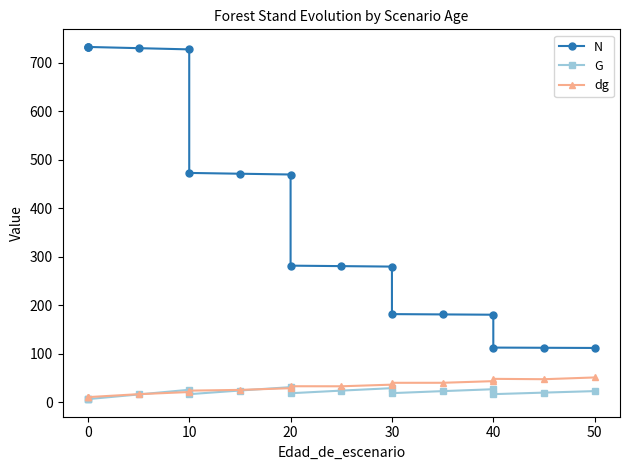

What is the difference between the maximum and minimum values in the N series?

620.0